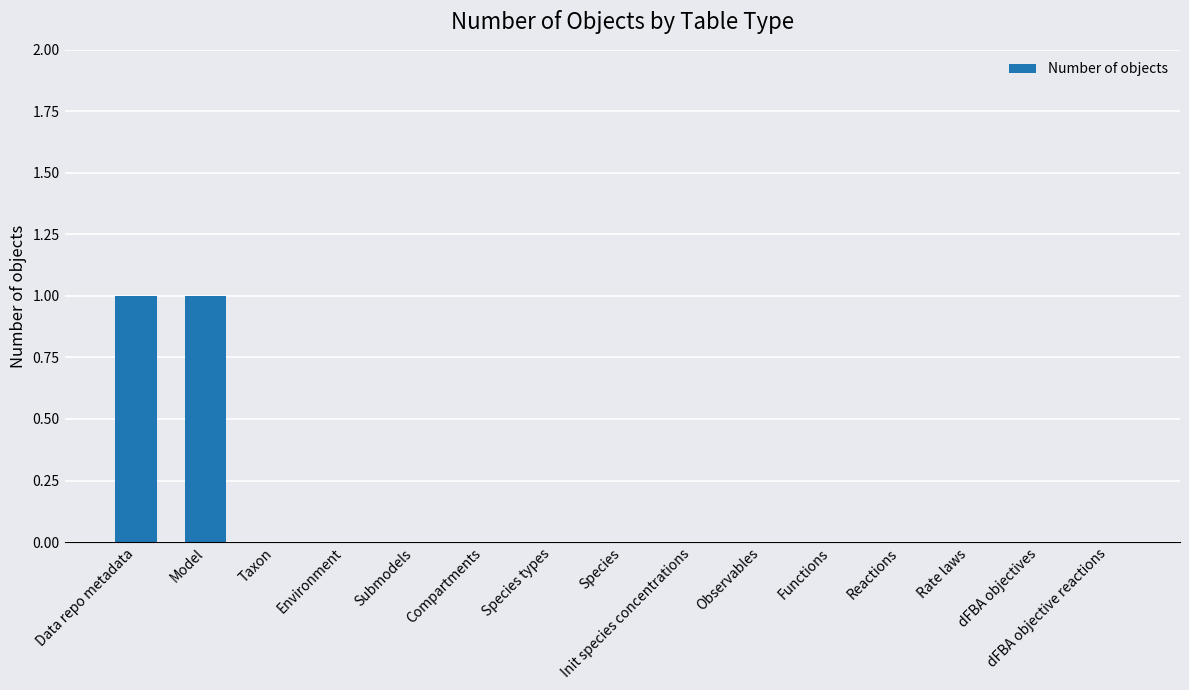

The chart shows a value of 0 at Rate laws. True or false?

True